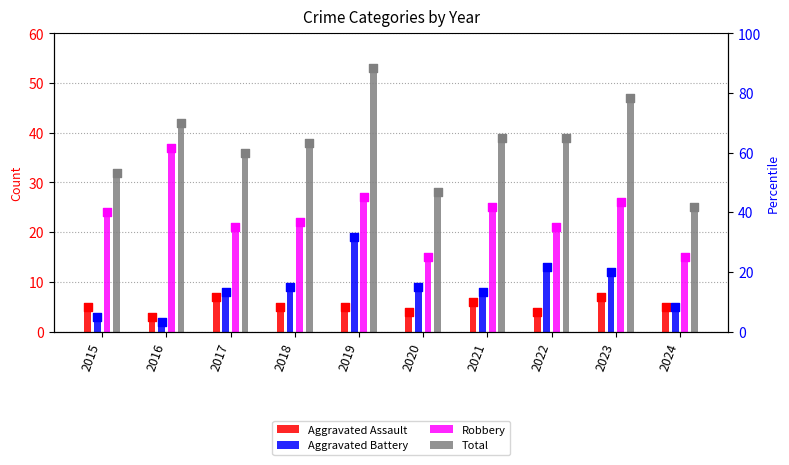

Which series reaches the maximum Y coordinate?

Total